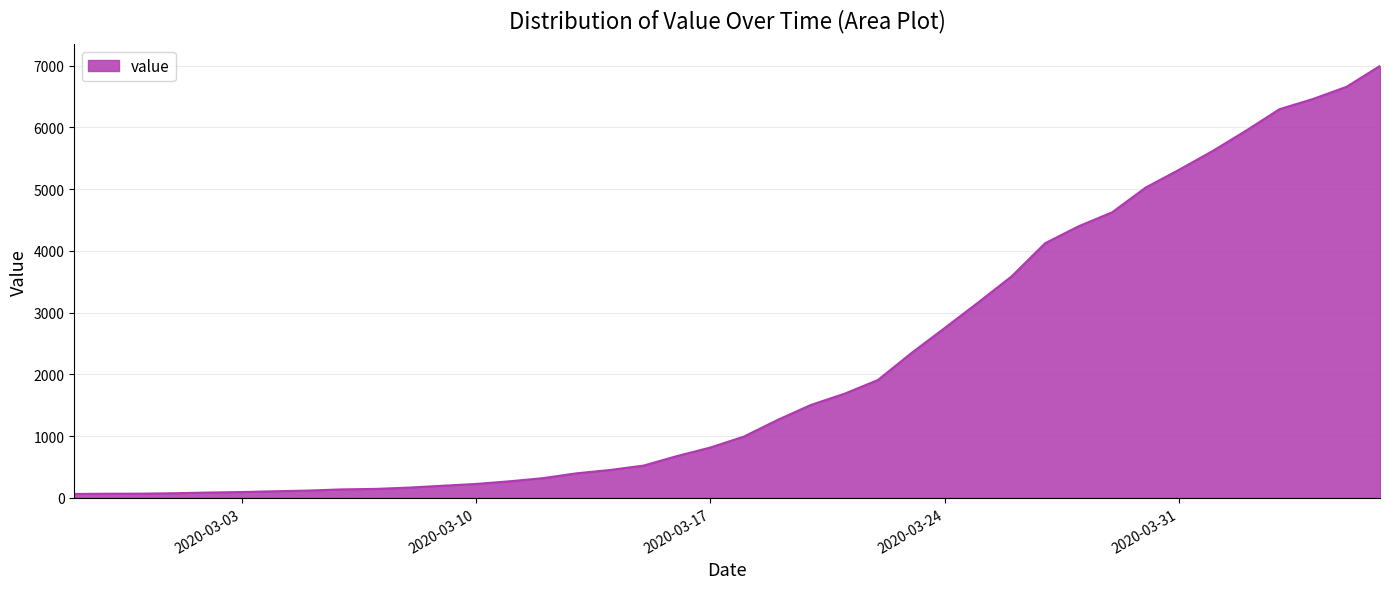

What is the greatest value displayed?

6995